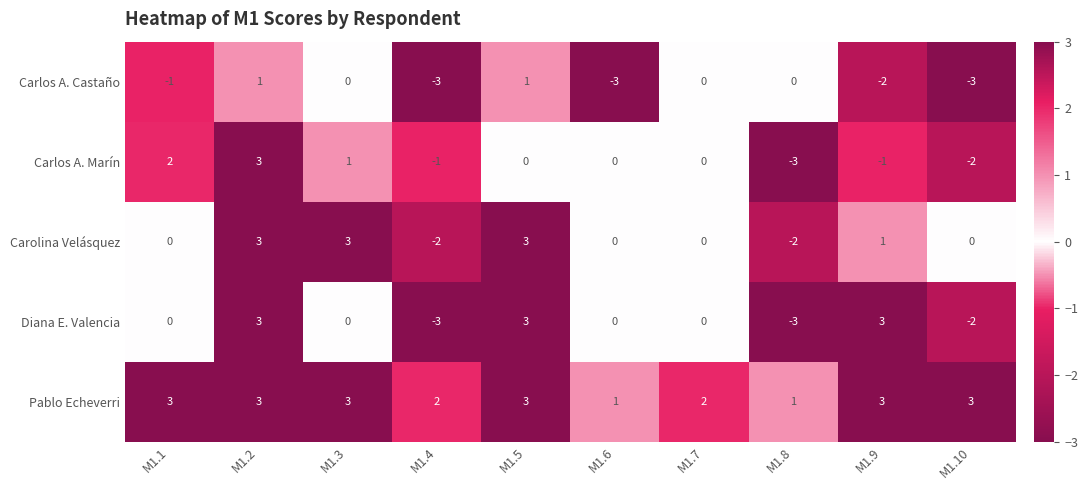

What is the minimum value shown in the chart?

-3